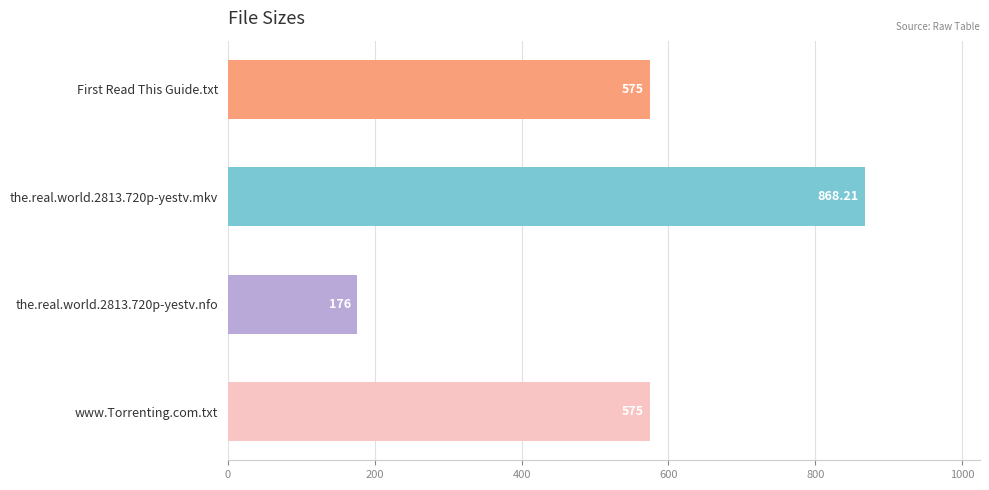

What is the ratio of the value at www.Torrenting.com.txt to the value at First Read This Guide.txt?

1.0